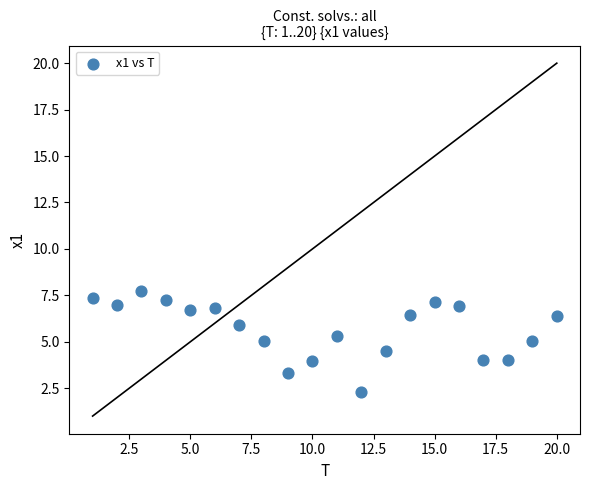

What is the range of X values (max minus min)?

19.0